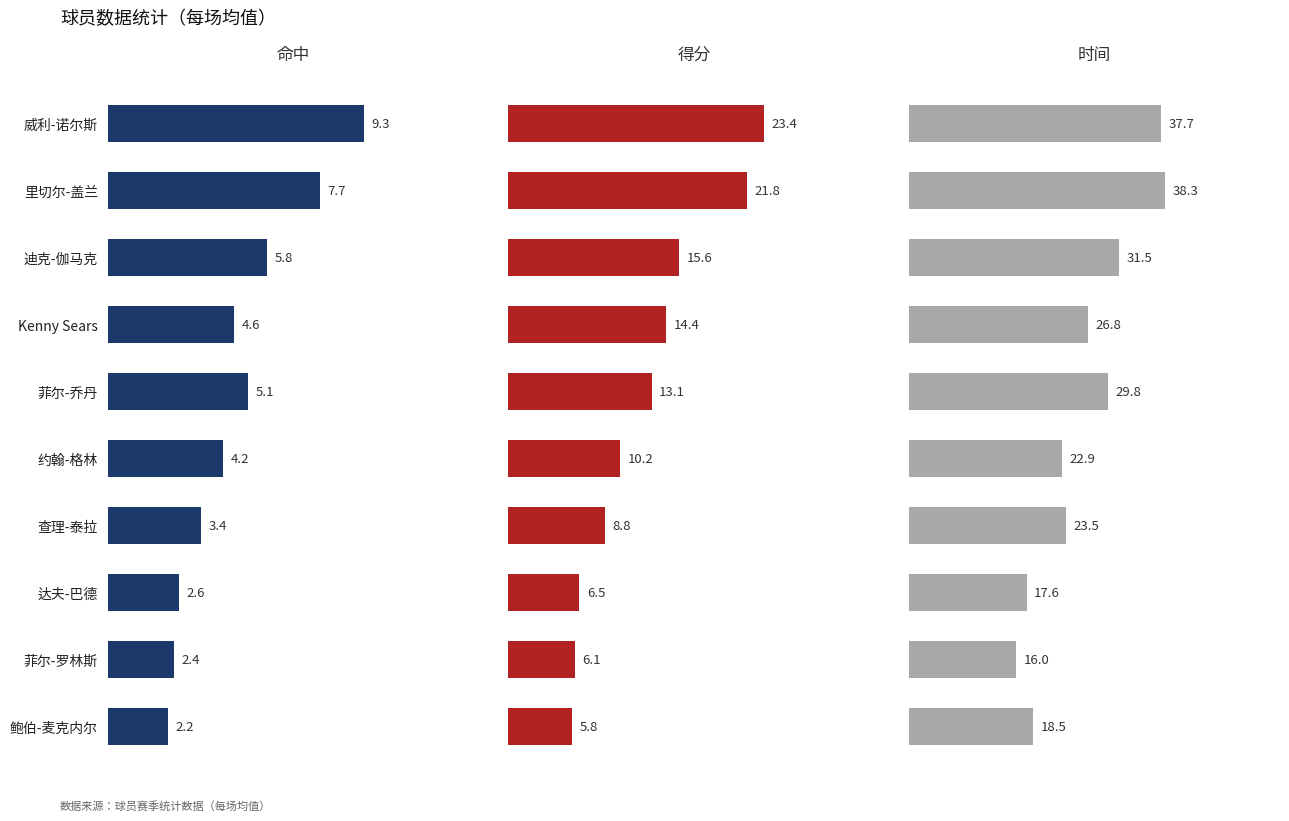

What is the difference between the 命中 values at 迪克-伽马克 and 达夫-巴德?

3.2